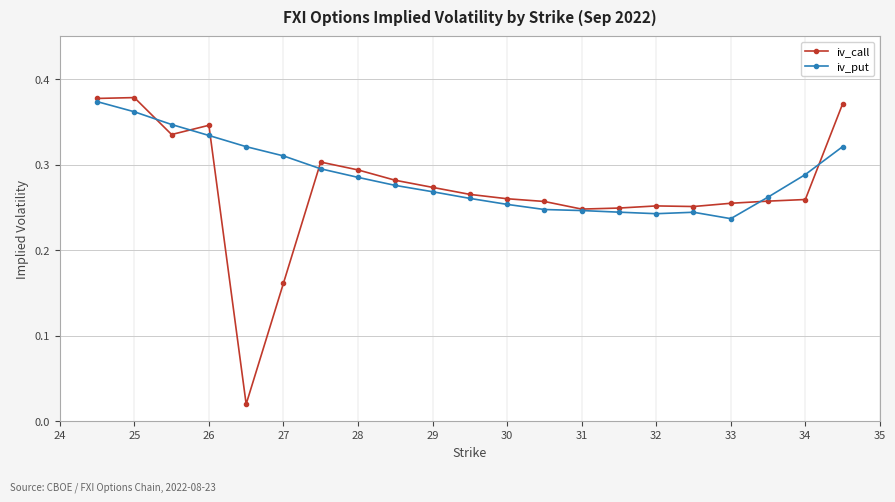

At how many categories does at least one series exceed 0?

21